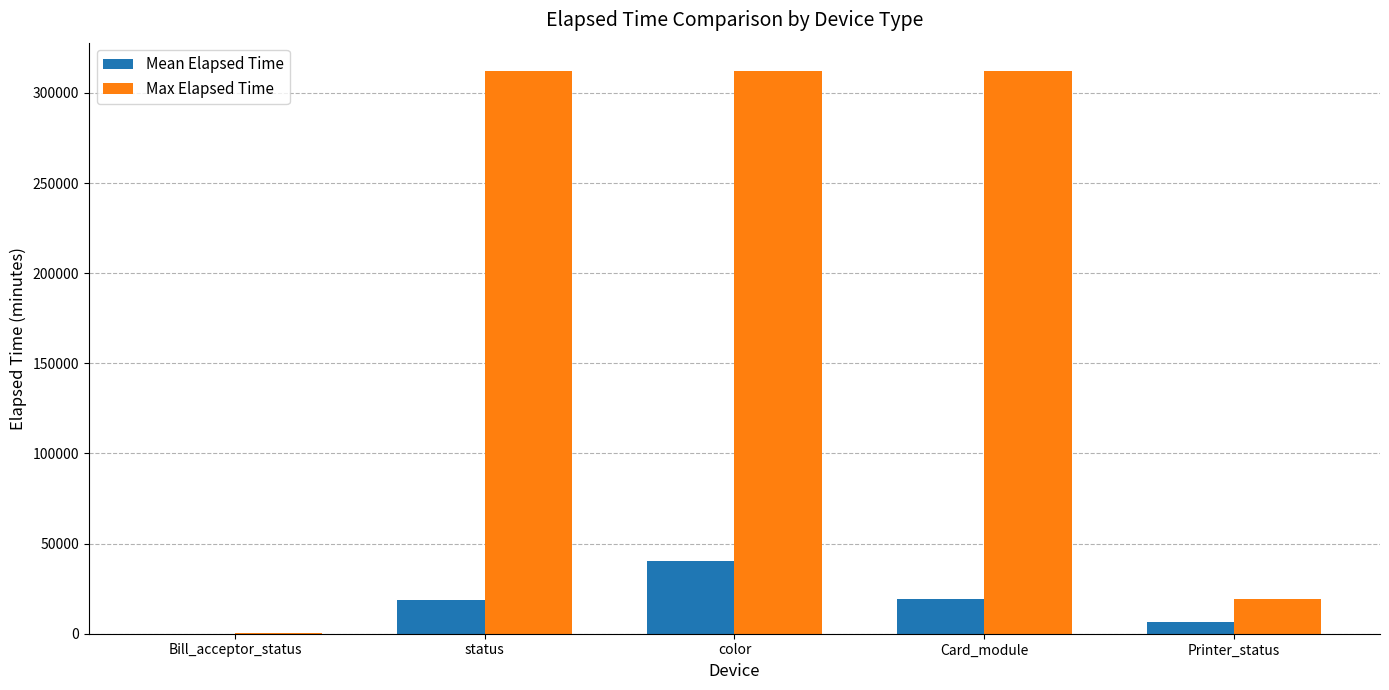

How many distinct data groups are displayed?

2